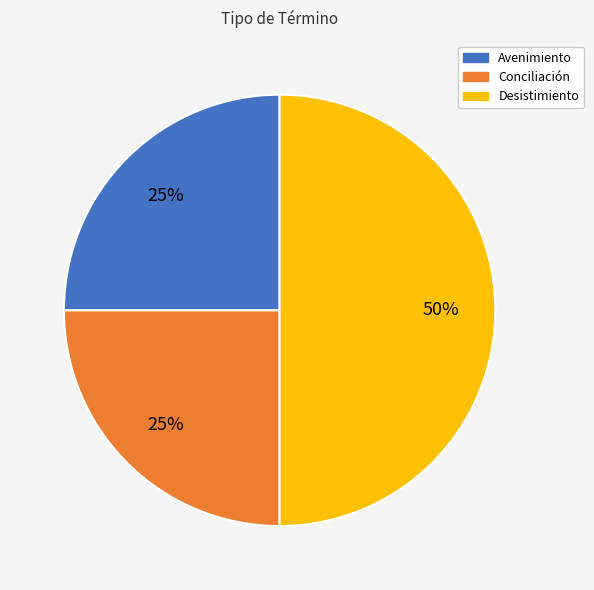

Which has a higher value, Desistimiento or Conciliación?

Desistimiento